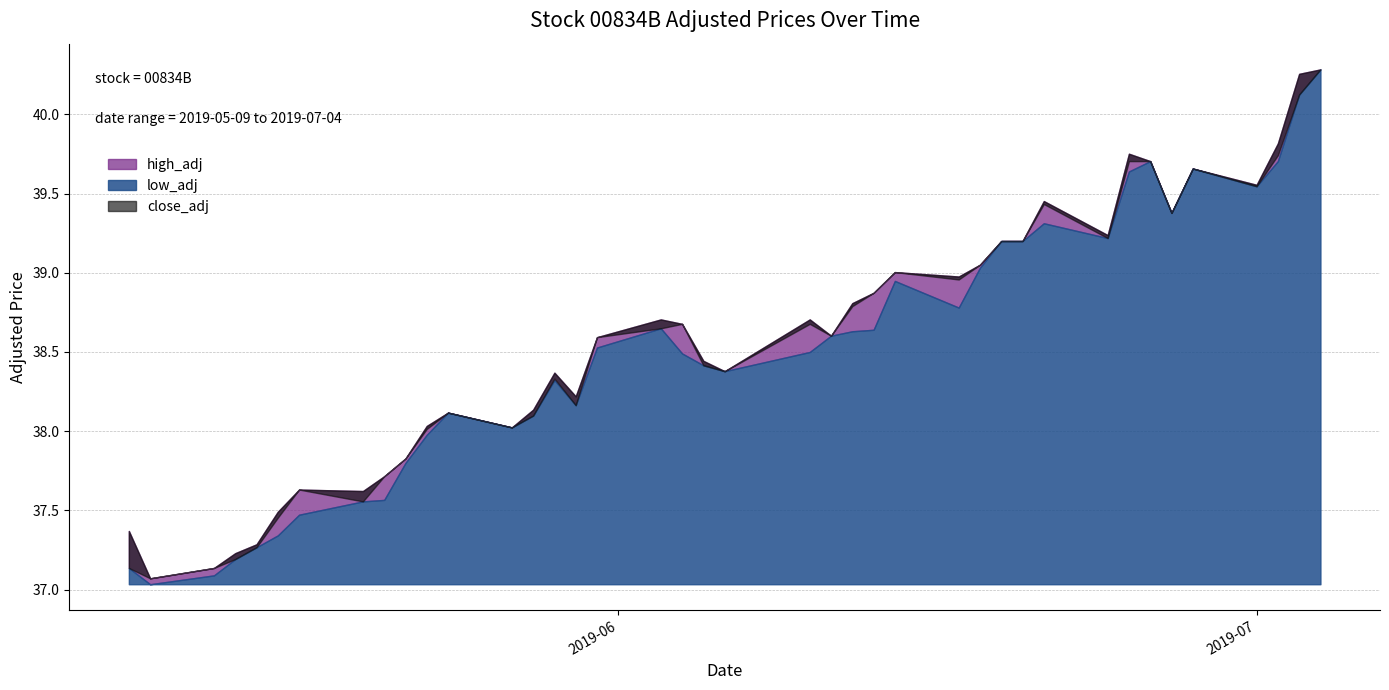

Which category has the lowest value in the low_adj series?

2019-05-10